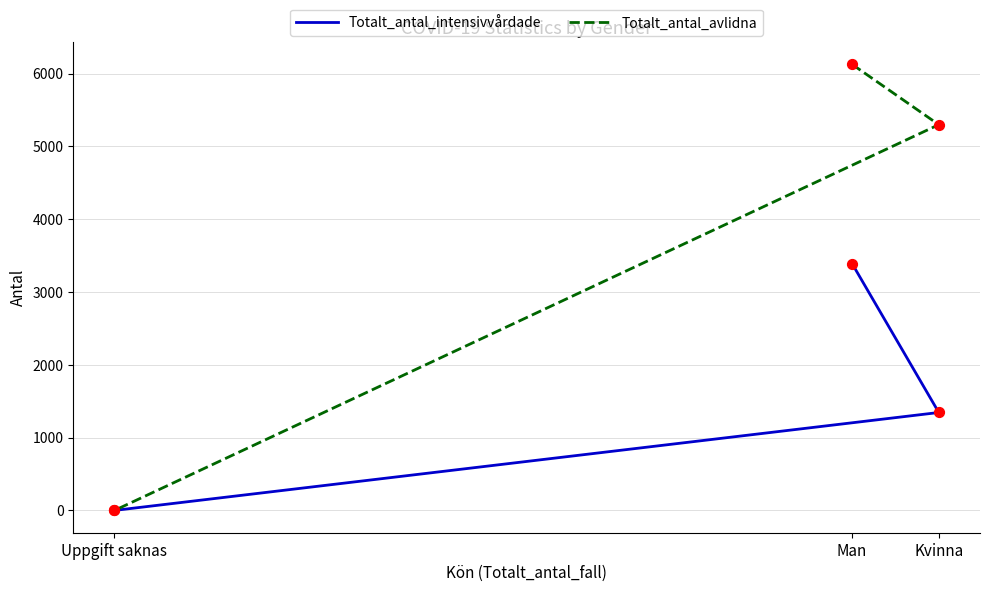

What is the total value across all series at Kvinna?

6643